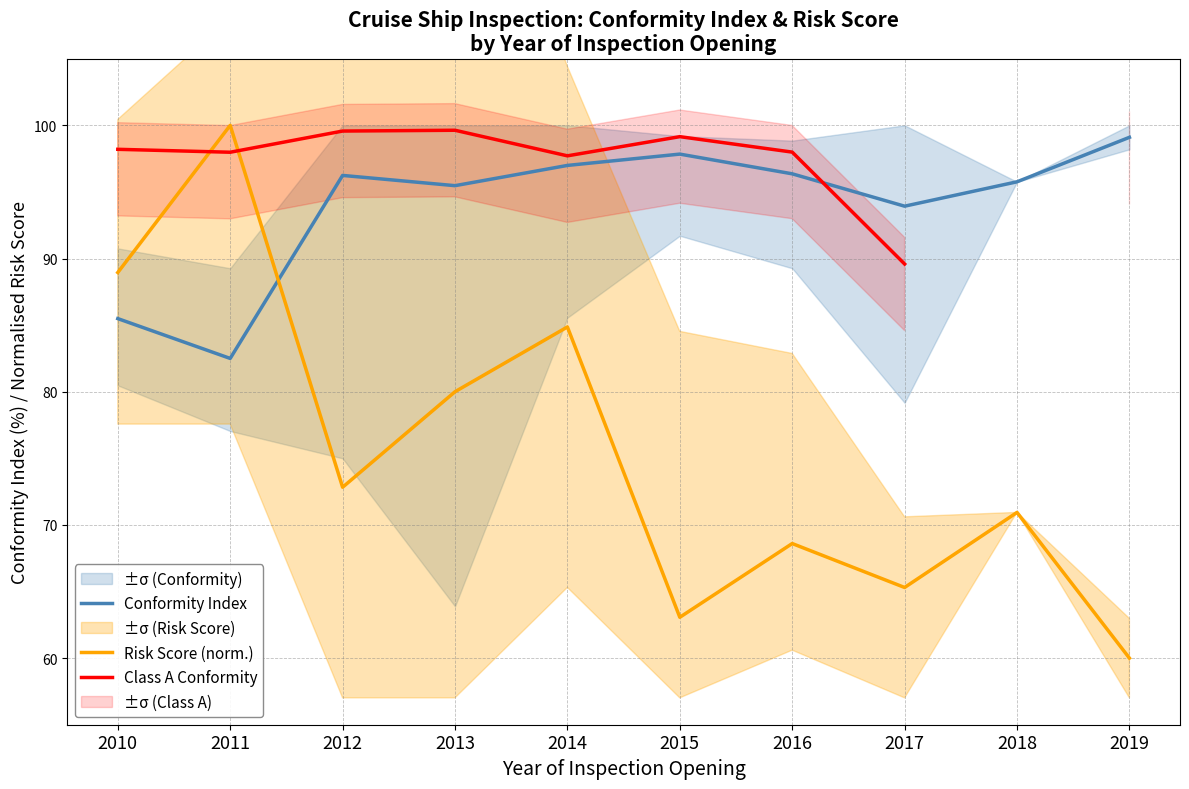

In Risk Score (norm.), how many points are lower than both neighbors (excluding endpoints)?

3